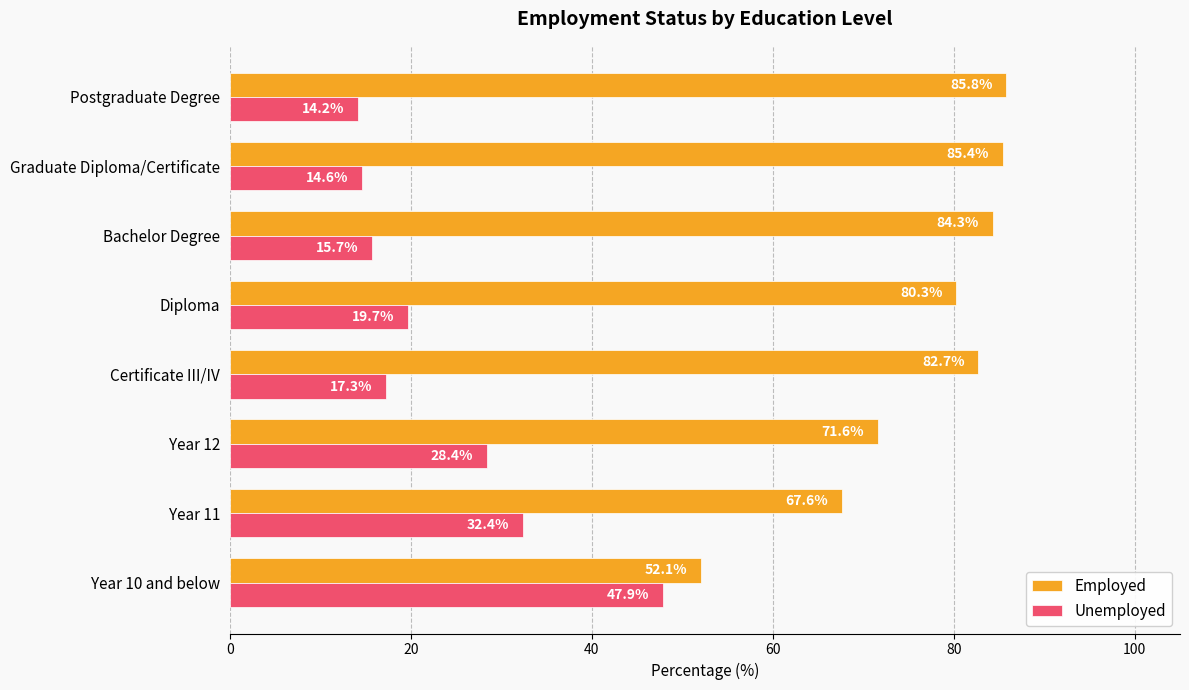

What is the difference between the highest and lowest values at Bachelor Degree?

68.6